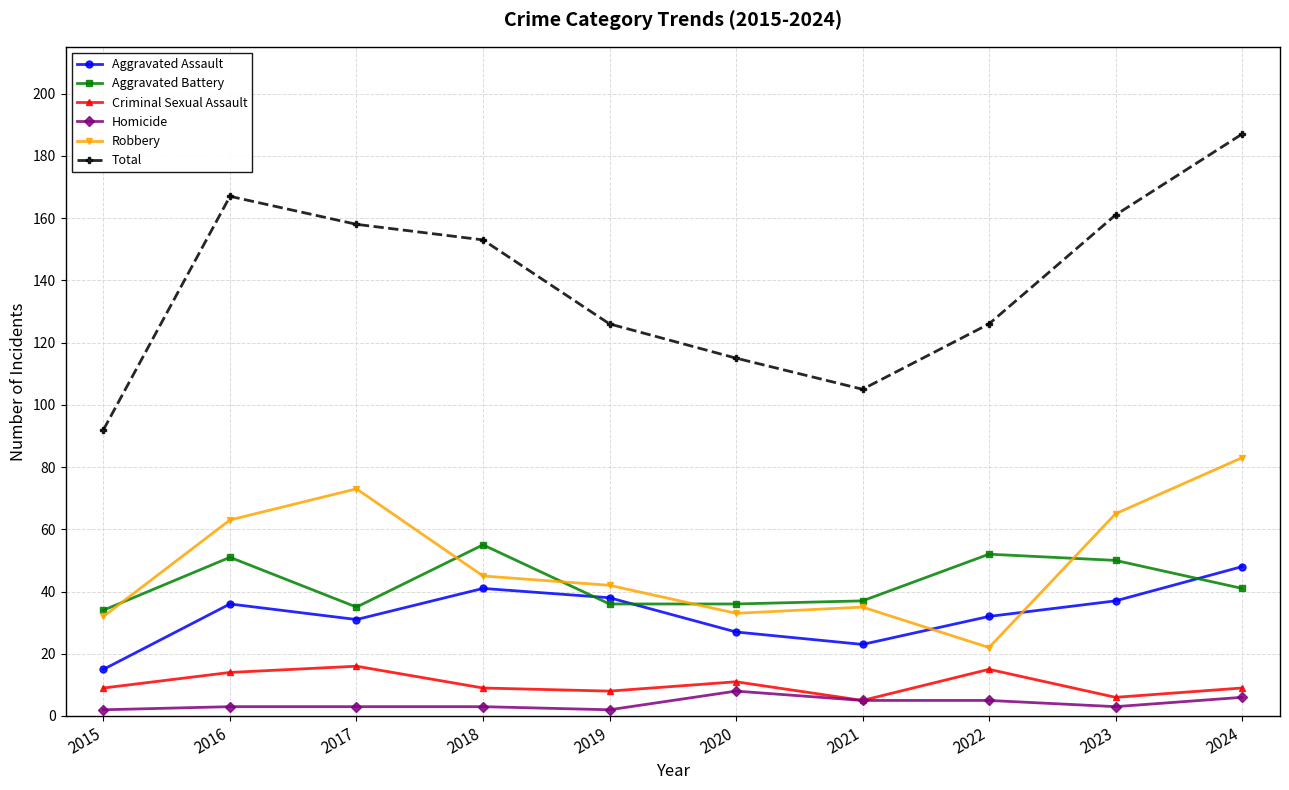

True or false: Aggravated Assault has a value of 23 at 2021.

True